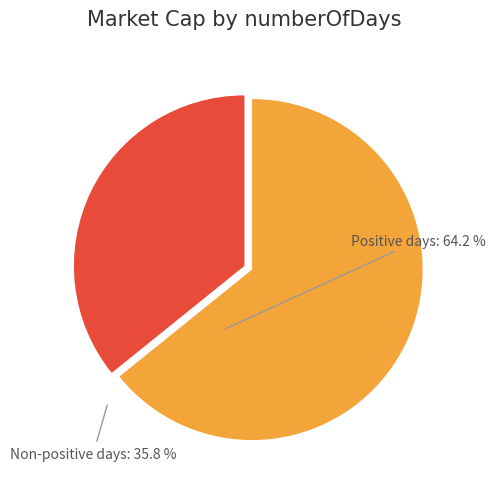

Combined, do Positive days: 64.2 % and Non-positive days: 35.8 % account for over 50%?

Yes